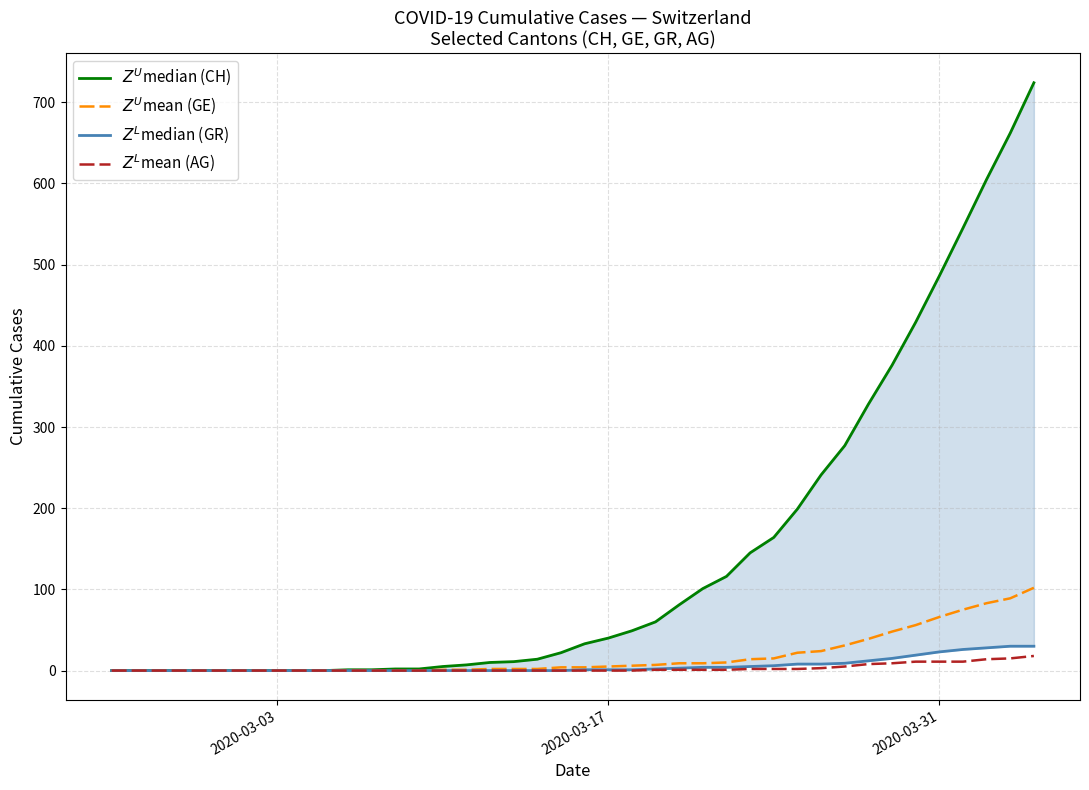

What is the difference between the maximum and minimum values in the $Z^U$median (CH) series?

724